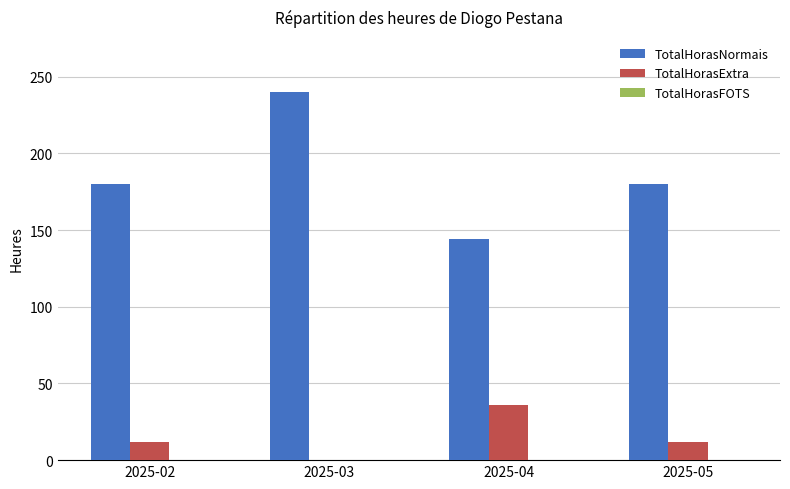

At which category is the sum across all series the highest?

2025-03